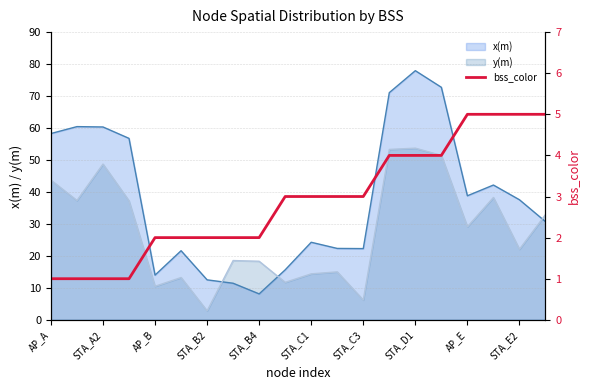

The value at AP_A is 1. True or false?

False